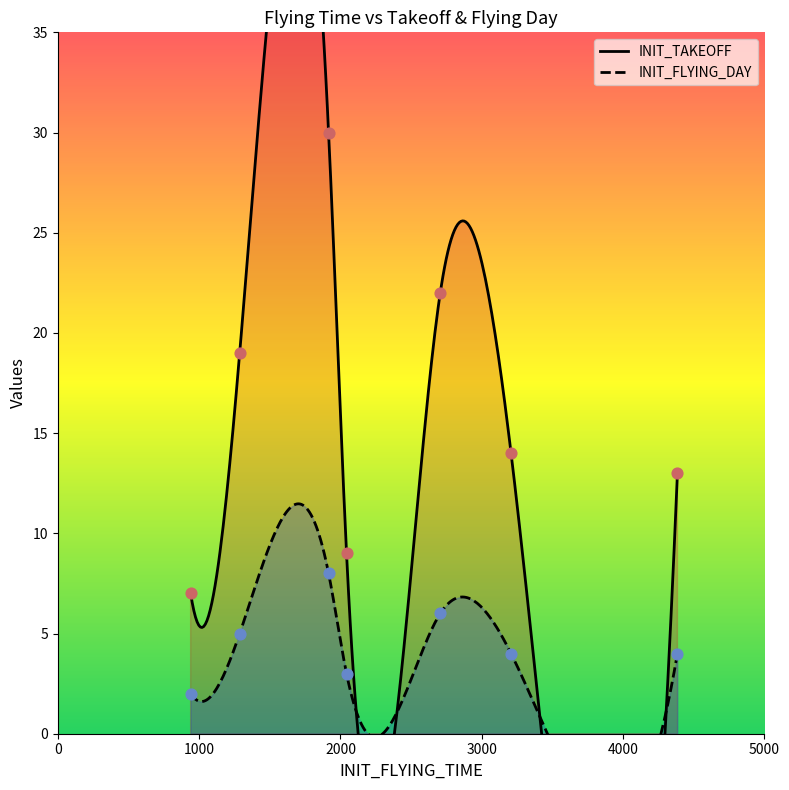

What are all the series names shown in the legend?

INIT_TAKEOFF, INIT_FLYING_DAY